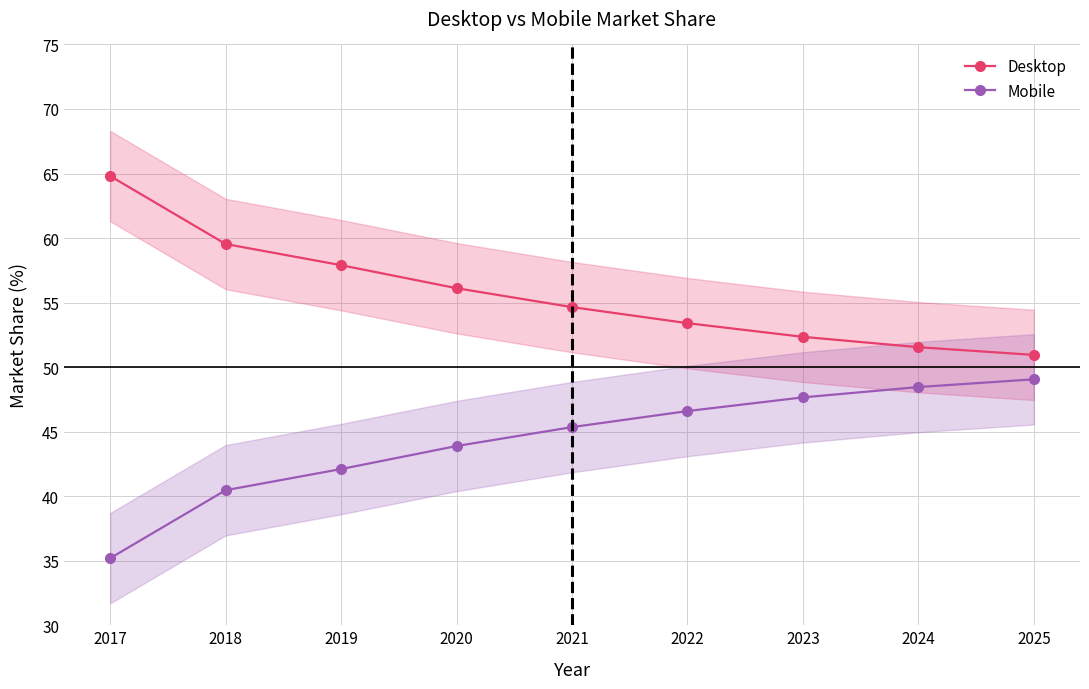

How many lines are shown in the chart?

2